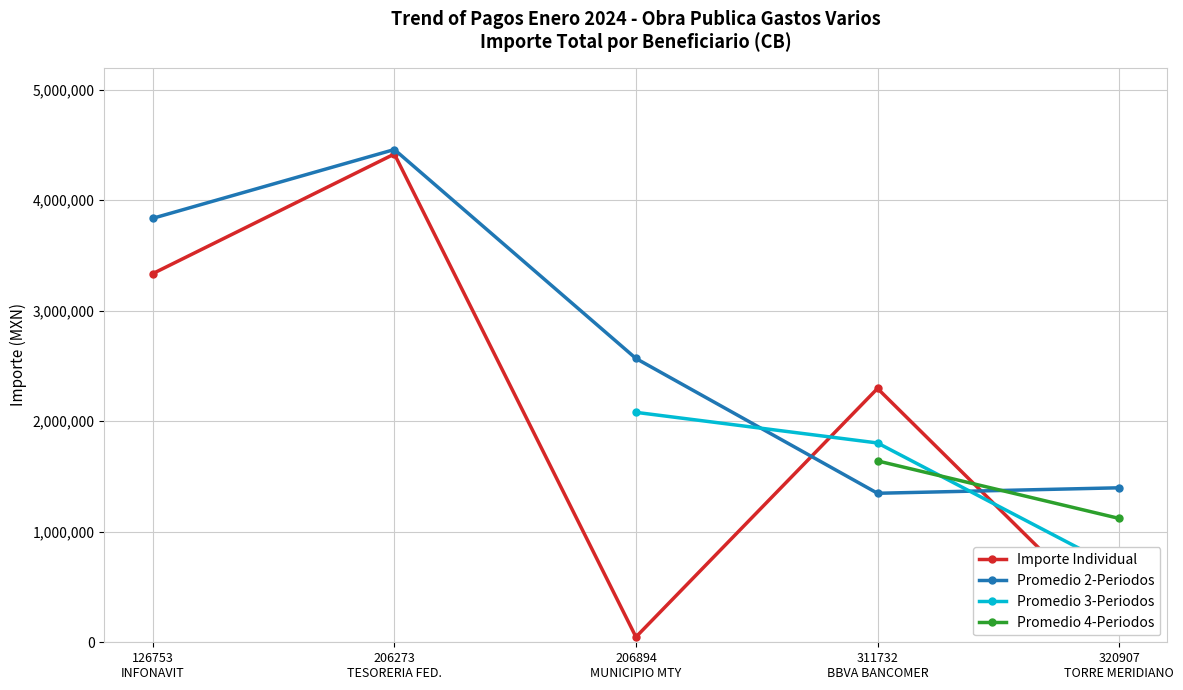

What is the maximum value for Promedio 2-Periodos?

4458509.0